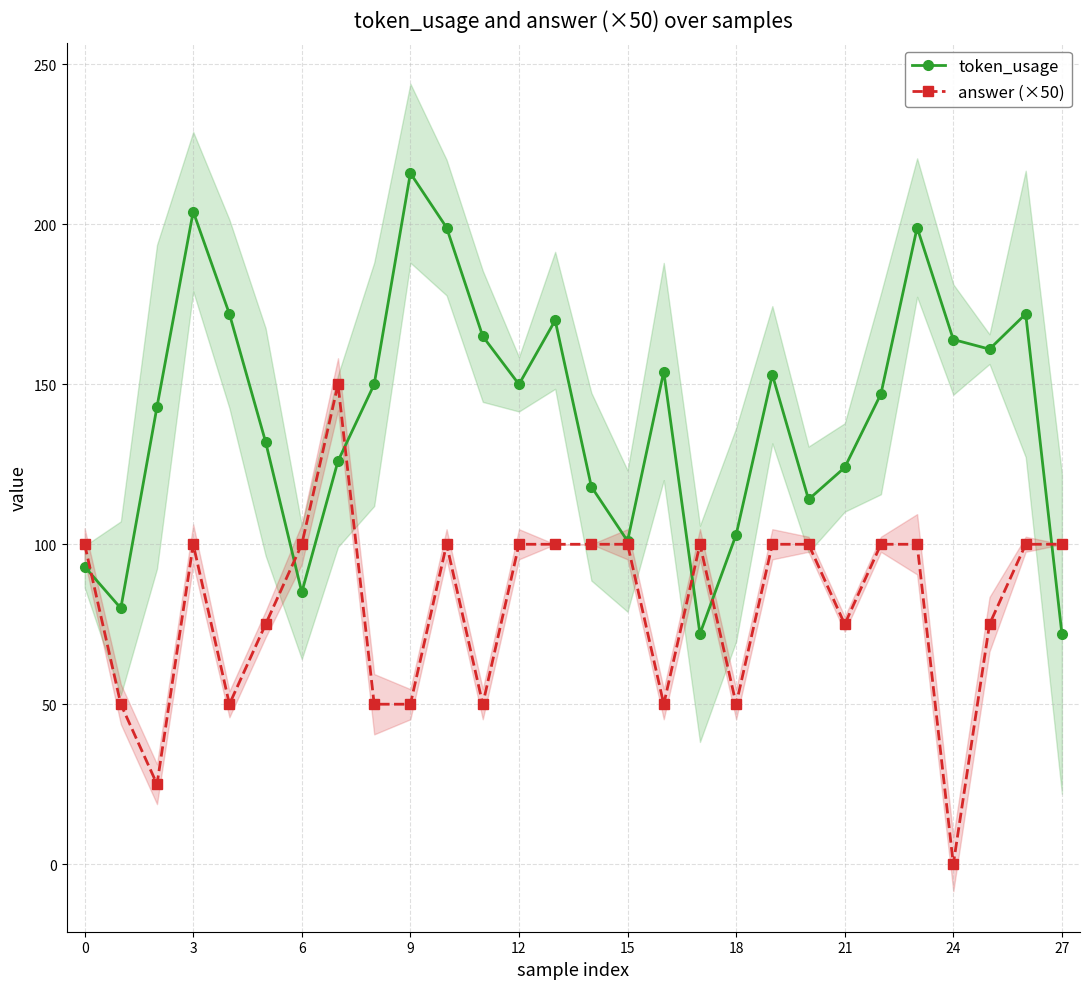

The value of answer (×50) at 14 is 100. True or false?

True